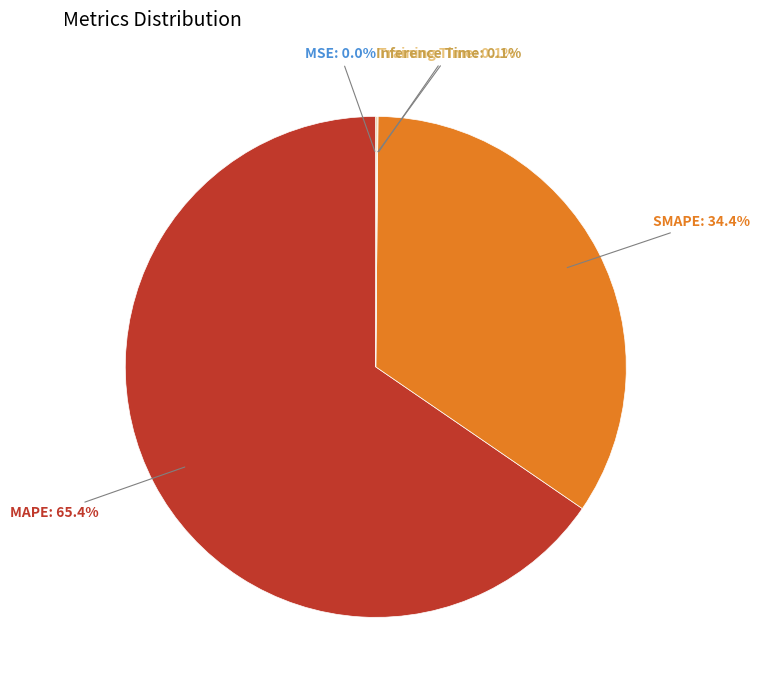

To the nearest percent, what is the difference between the largest and smallest slice percentages?

65%